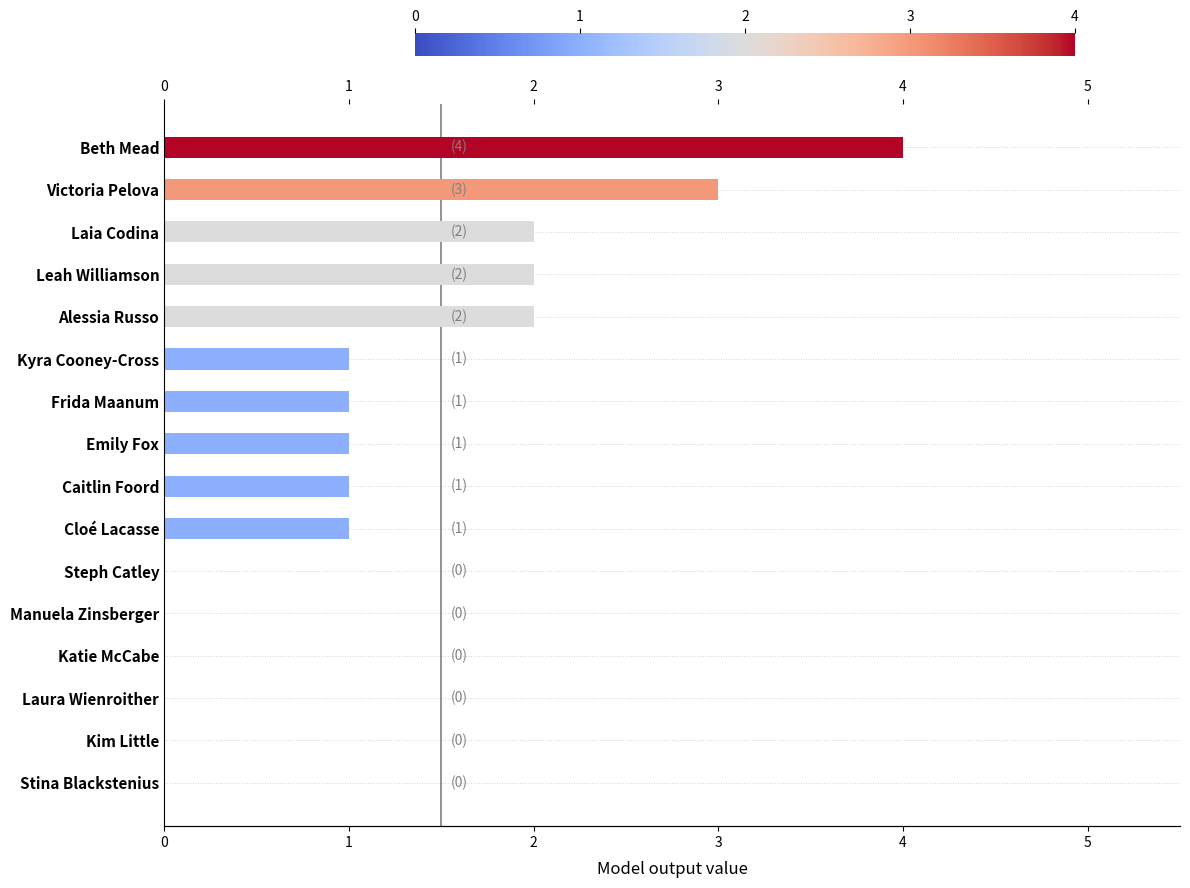

What is the average value?

1